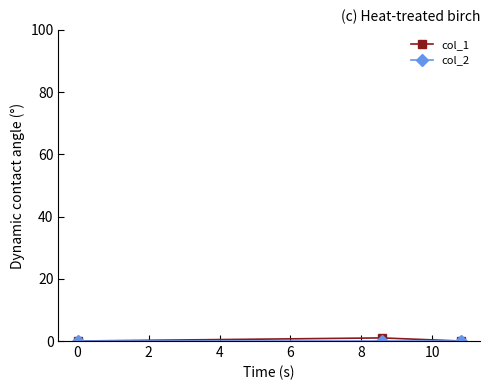

Which series has the largest total across all categories?

col_1